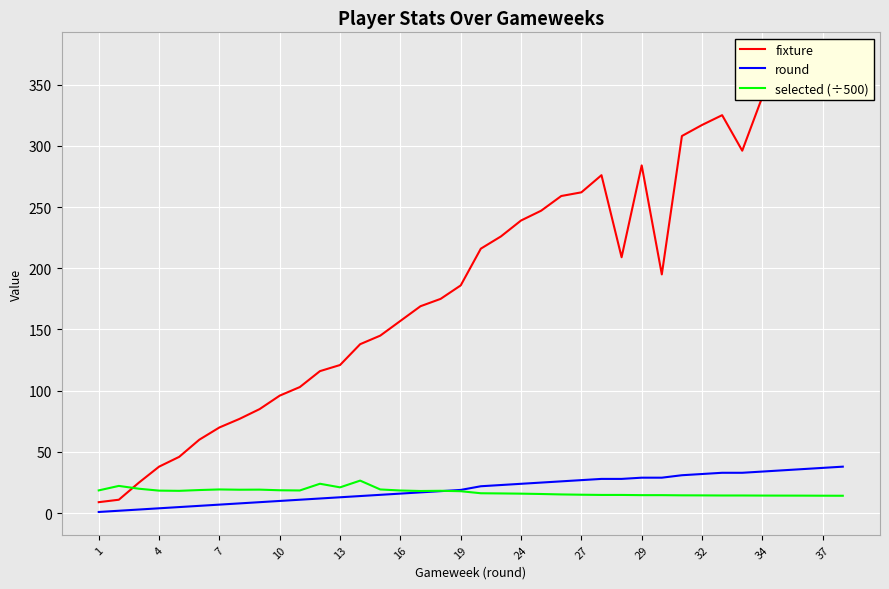

Is it true that round equals 37.0 at 37?

True